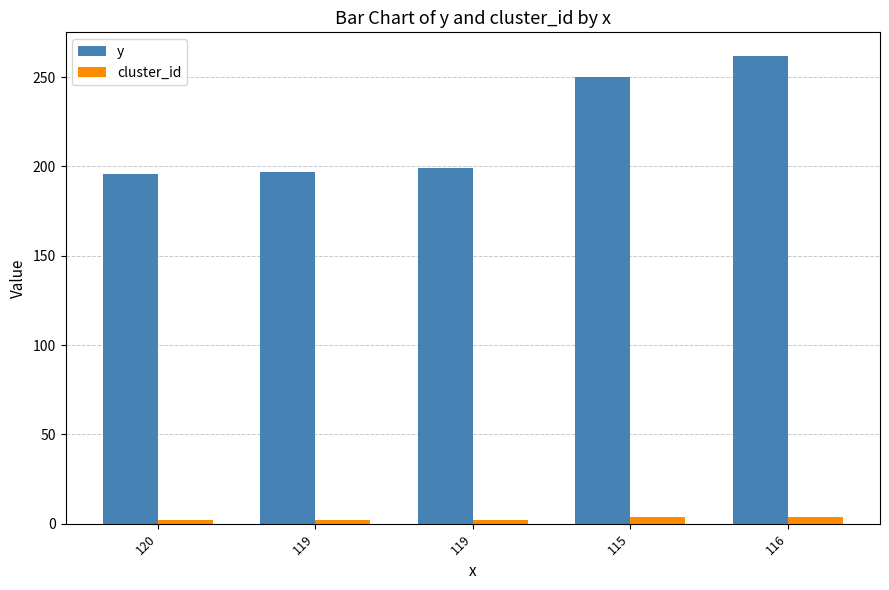

At which label is cluster_id closest to 3?

120